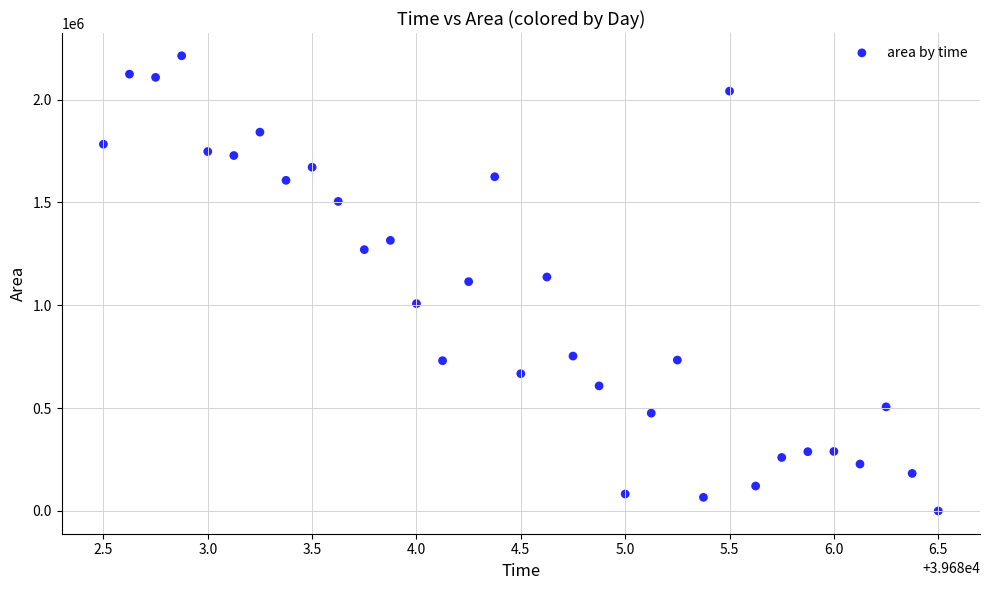

What is the range of Y values (max minus min)?

2213125